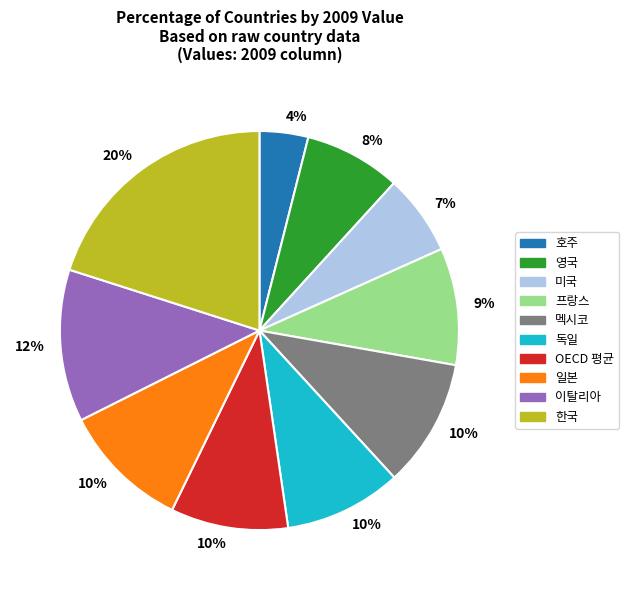

What is the ratio of the value at 호주 to the value at 독일?

0.4